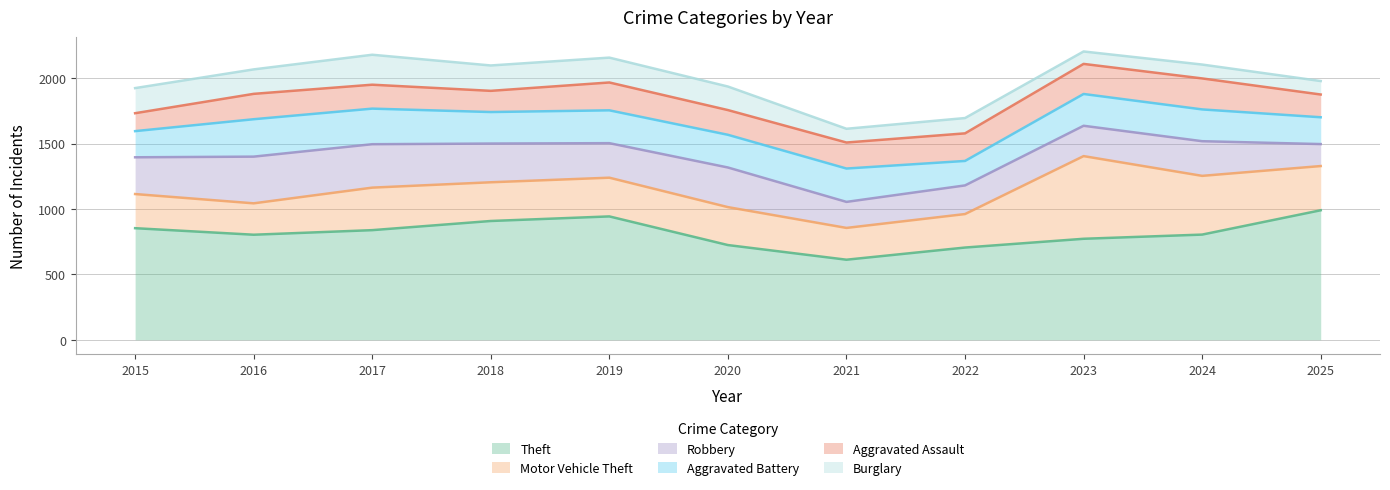

Is it true that Theft equals 1206 at 2022?

False